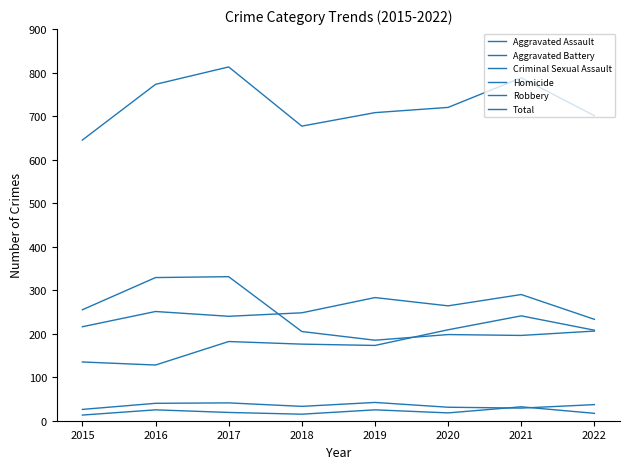

How many series are shown in this chart?

6